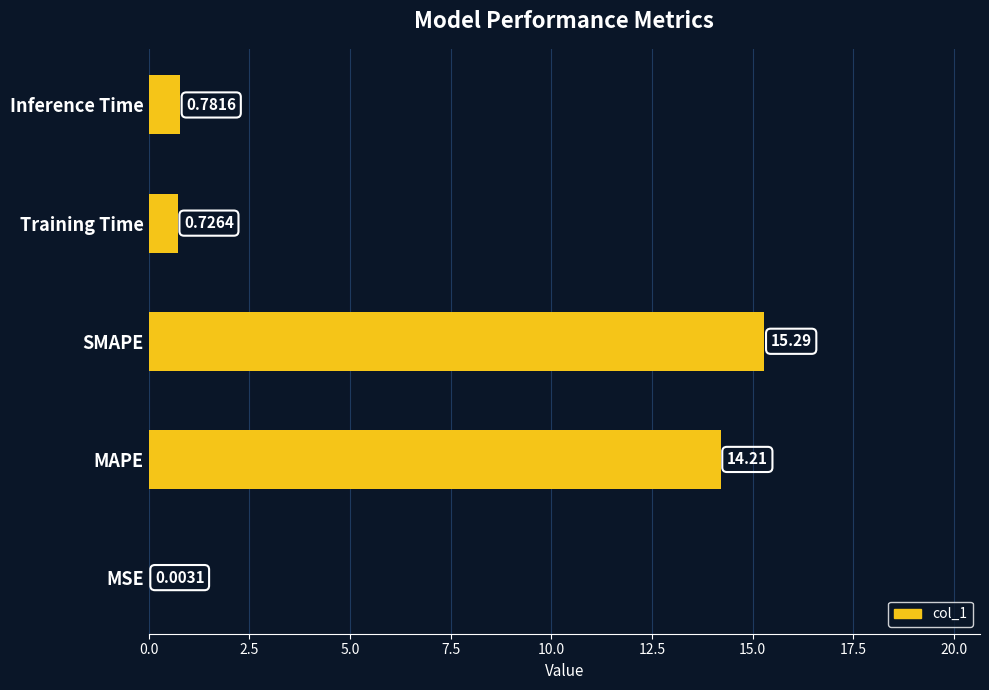

What is the greatest value displayed?

15.3